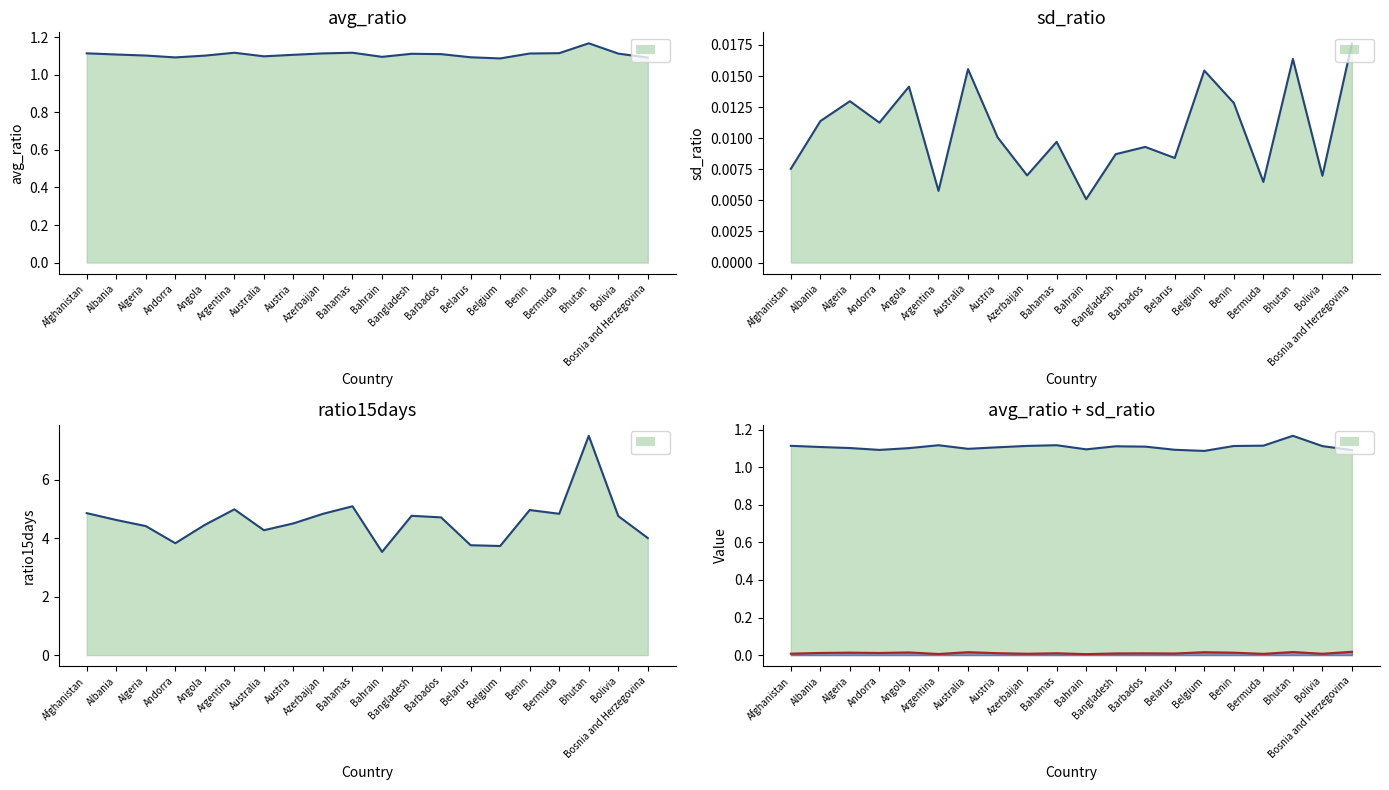

Reading left to right, what are all the values shown in this chart?

avg_ratio: 1.1	1.1	1.1	1.1	1.1	1.1	1.1	1.1	1.1	1.1	1.1	1.1	1.1	1.1	1.1	1.1	1.1	1.2	1.1	1.1
sd_ratio: 0.0	0.0	0.0	0.0	0.0	0.0	0.0	0.0	0.0	0.0	0.0	0.0	0.0	0.0	0.0	0.0	0.0	0.0	0.0	0.0
ratio15days: 4.9	4.6	4.4	3.8	4.5	5.0	4.3	4.5	4.8	5.1	3.5	4.8	4.7	3.8	3.7	5.0	4.8	7.5	4.8	4.0